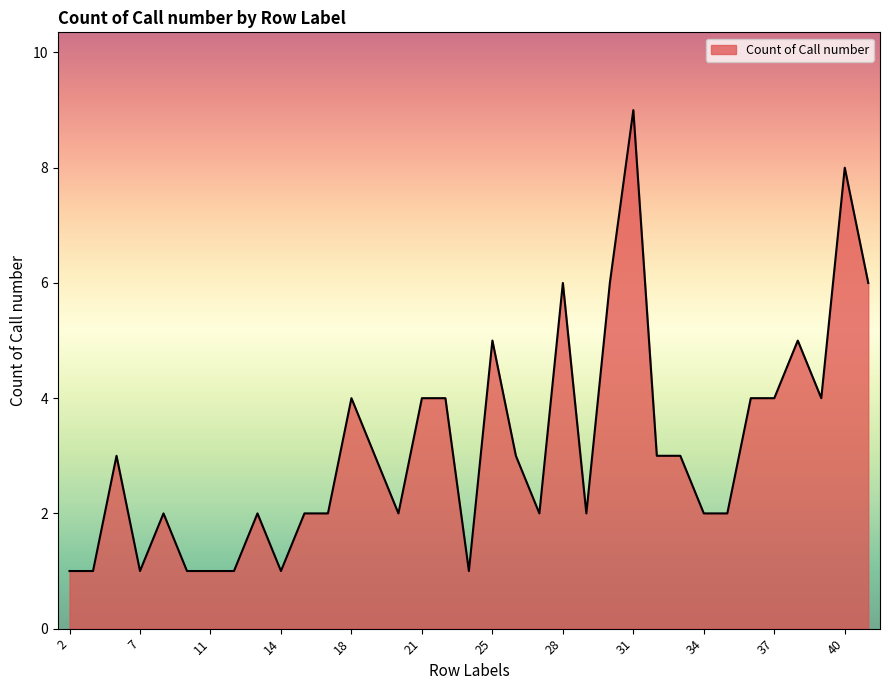

What is the difference between the maximum and minimum values?

8